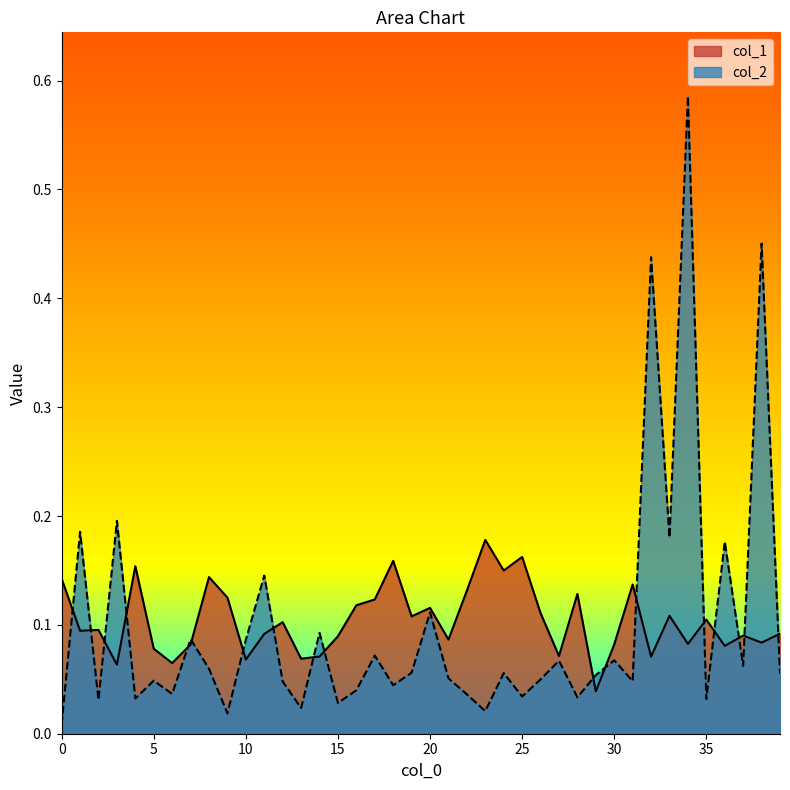

How many intersections are there between col_2 and col_1?

18